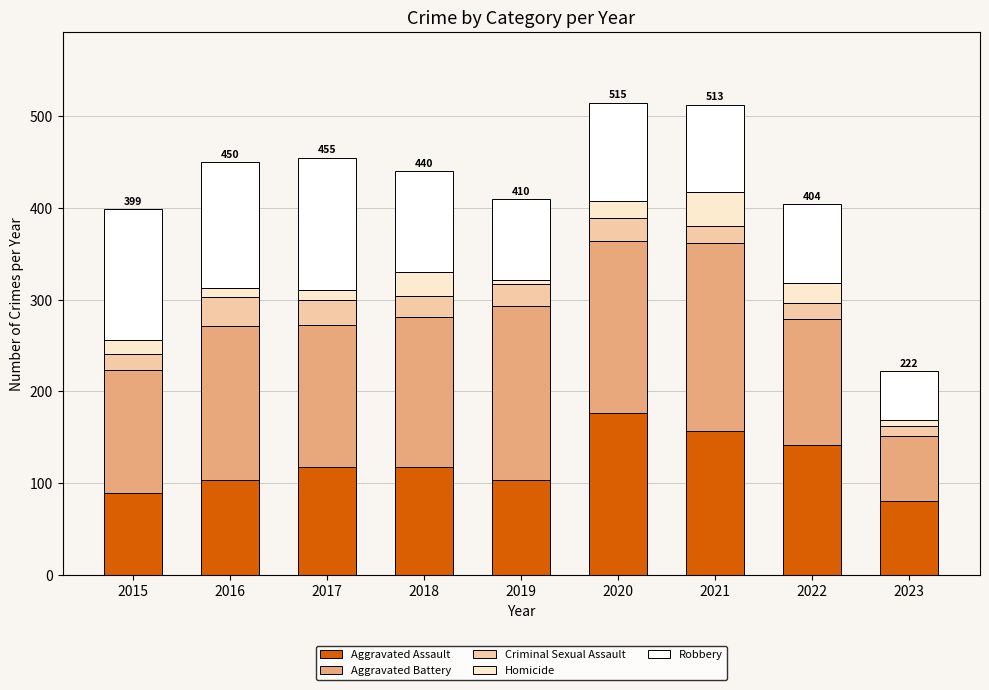

What is the sum of the Aggravated Assault values at 2022 and 2018?

260